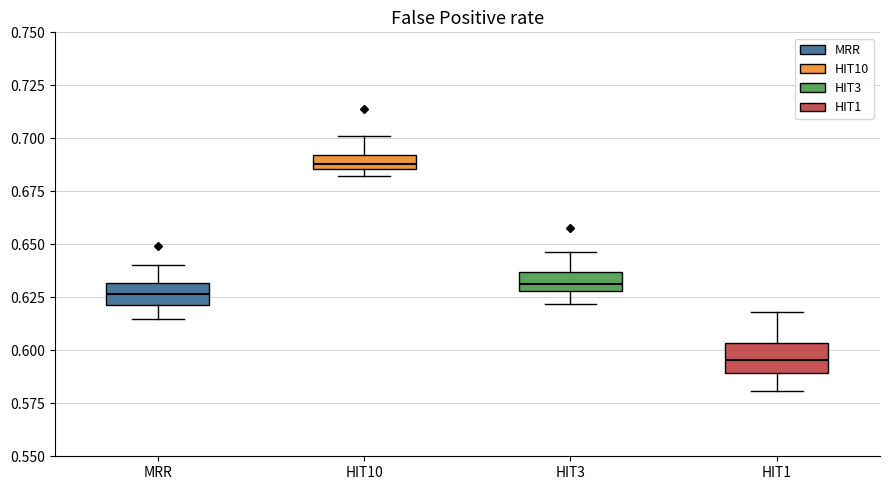

Which box has the highest median line?

HIT10